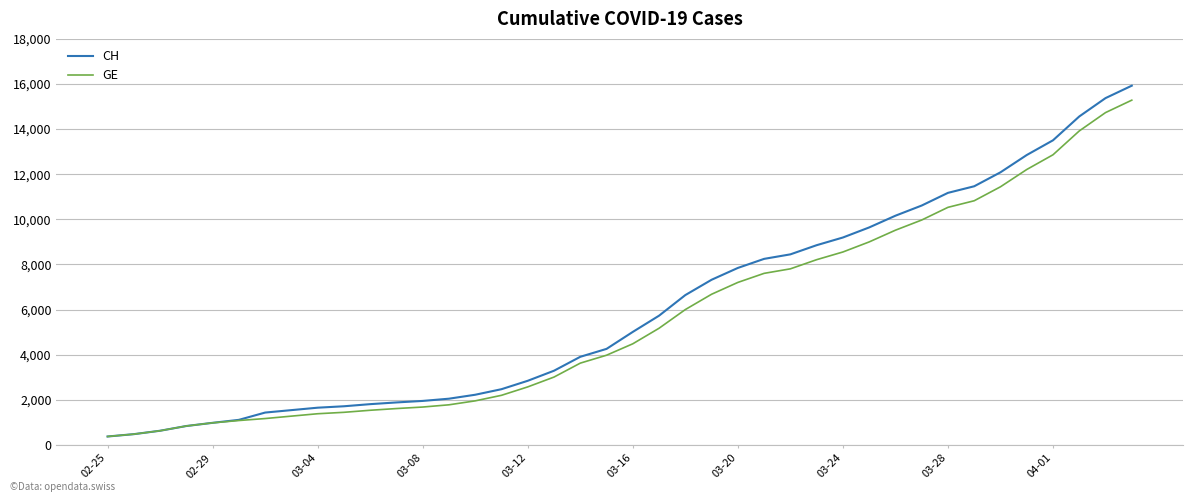

Which series has the largest range (max minus min)?

CH